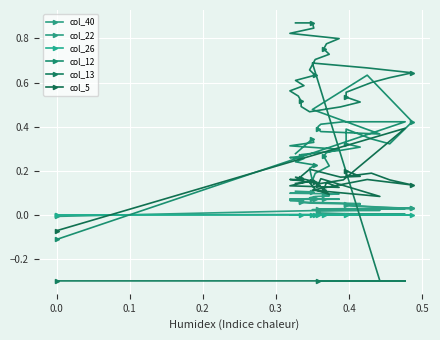

After their last crossing, which series has the higher values: col_12 or col_22?

col_12